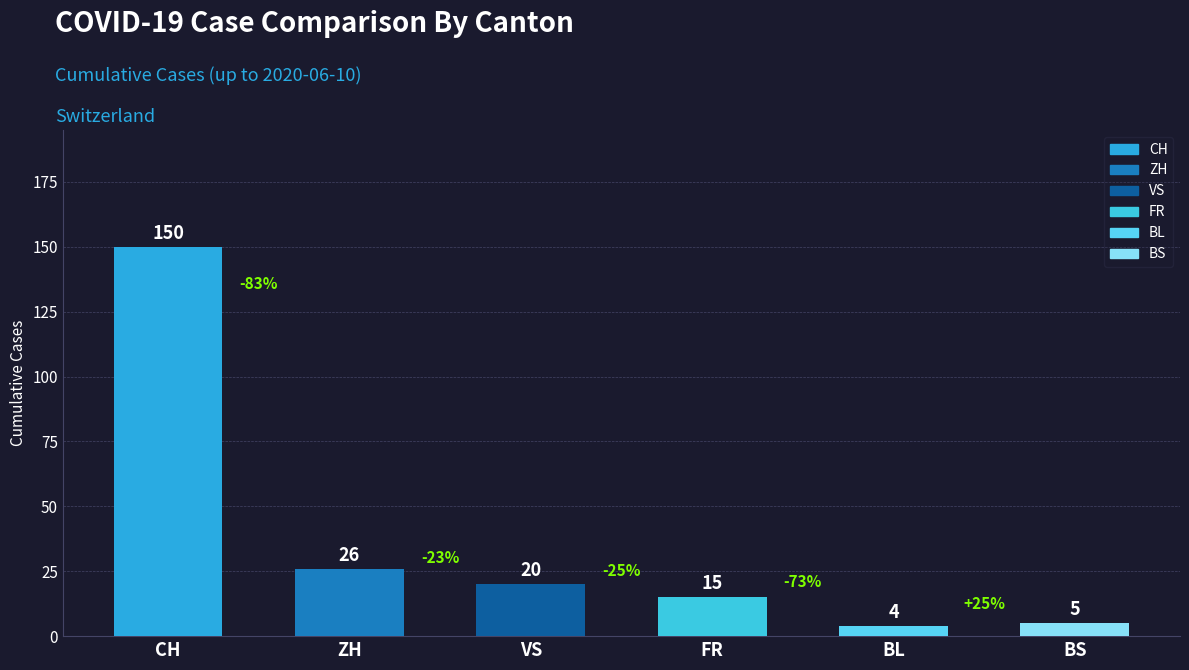

What is the average value?

37